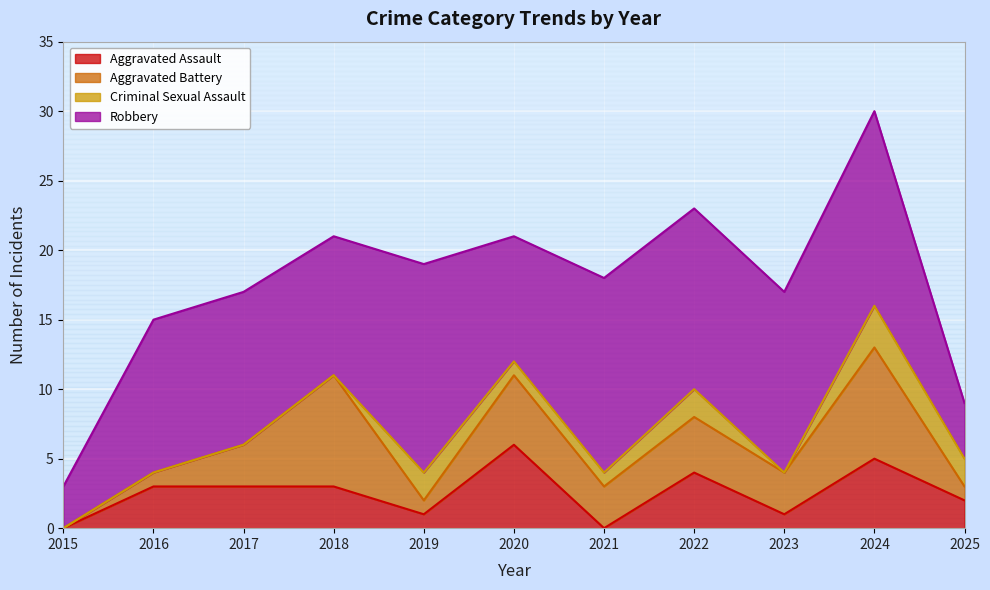

What is the spread (max minus min) of values at 2016?

11